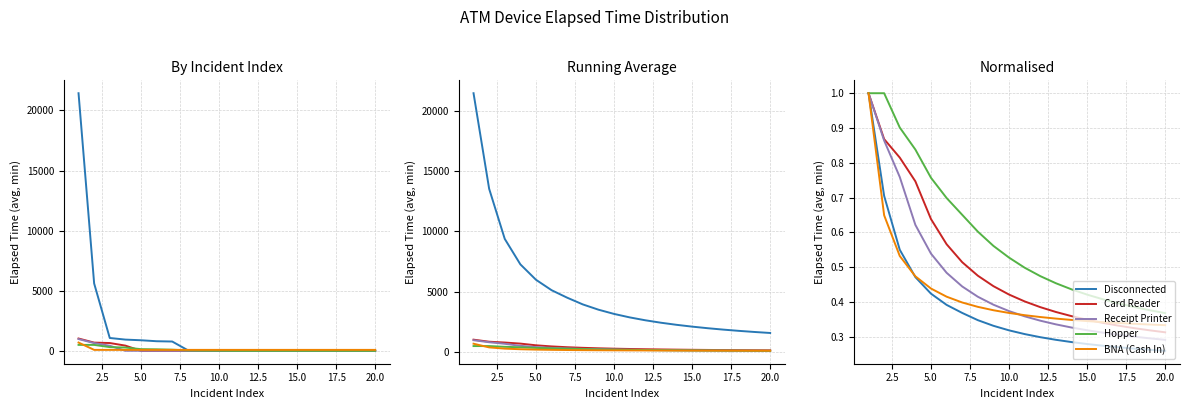

True or false: BNA (Cash In) has more than 2 interior local peaks.

False